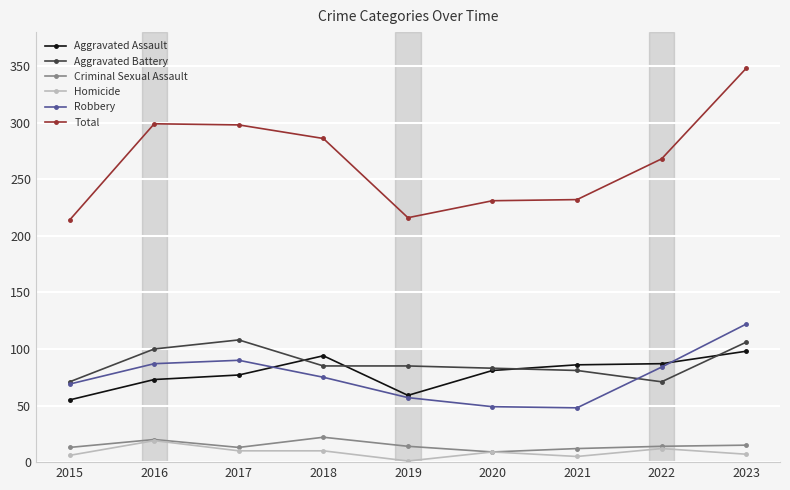

At how many categories does at least one series exceed 116?

9